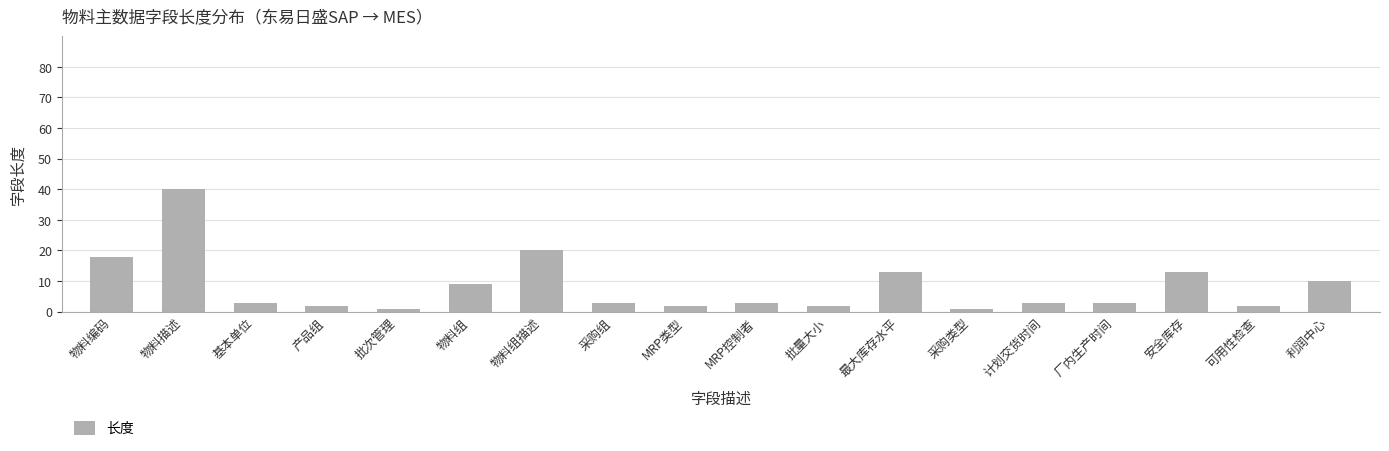

Which label corresponds to the largest value in the chart?

物料描述